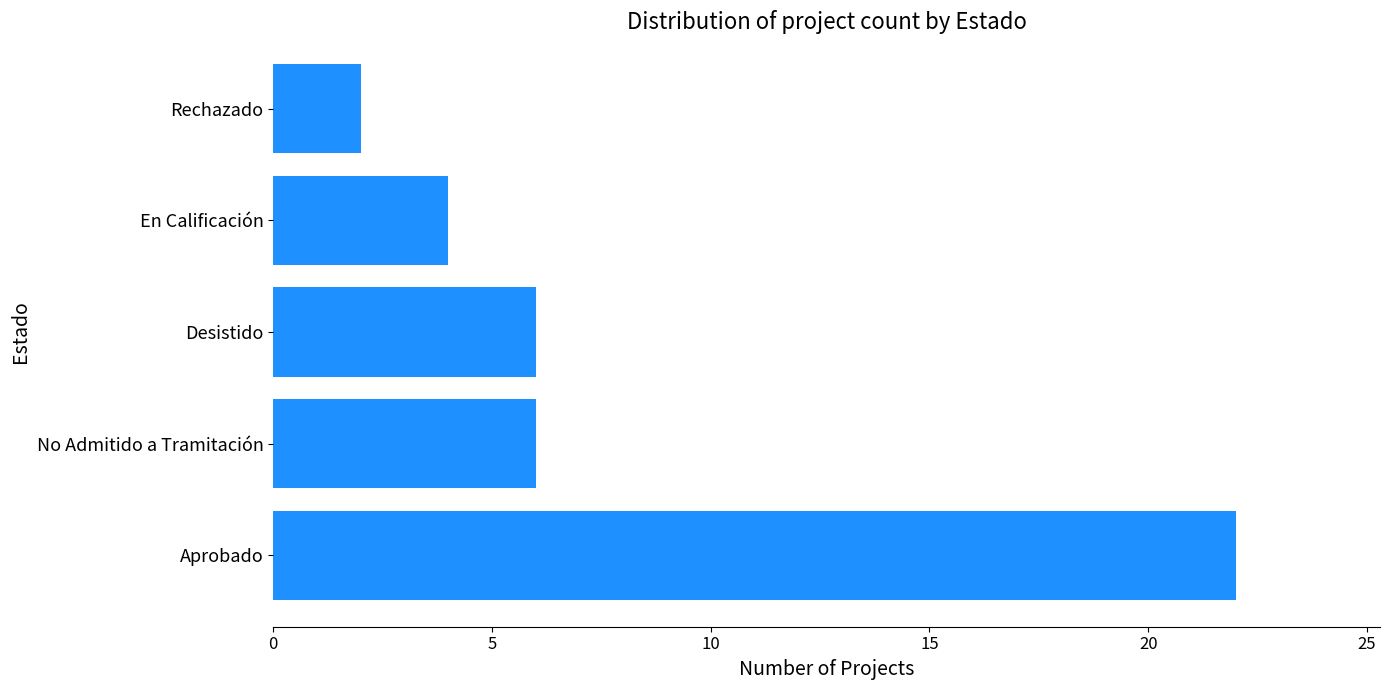

What is the change in value from Aprobado to No Admitido a Tramitación?

-16